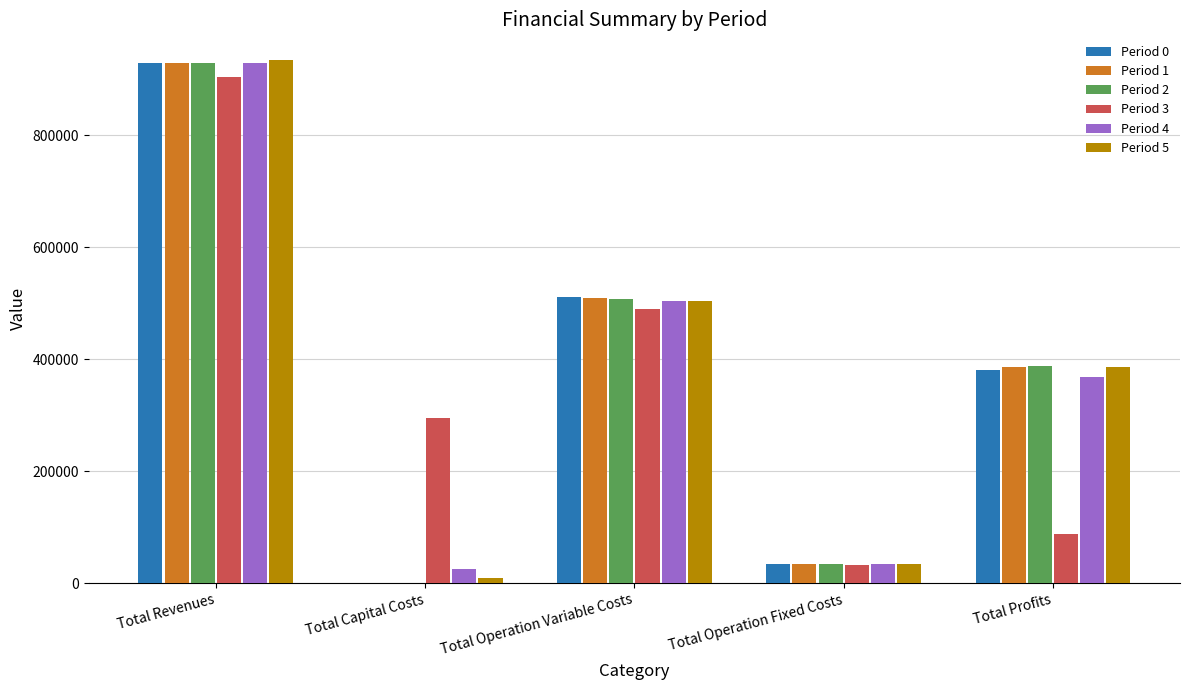

What is the greatest value displayed?

933421.5